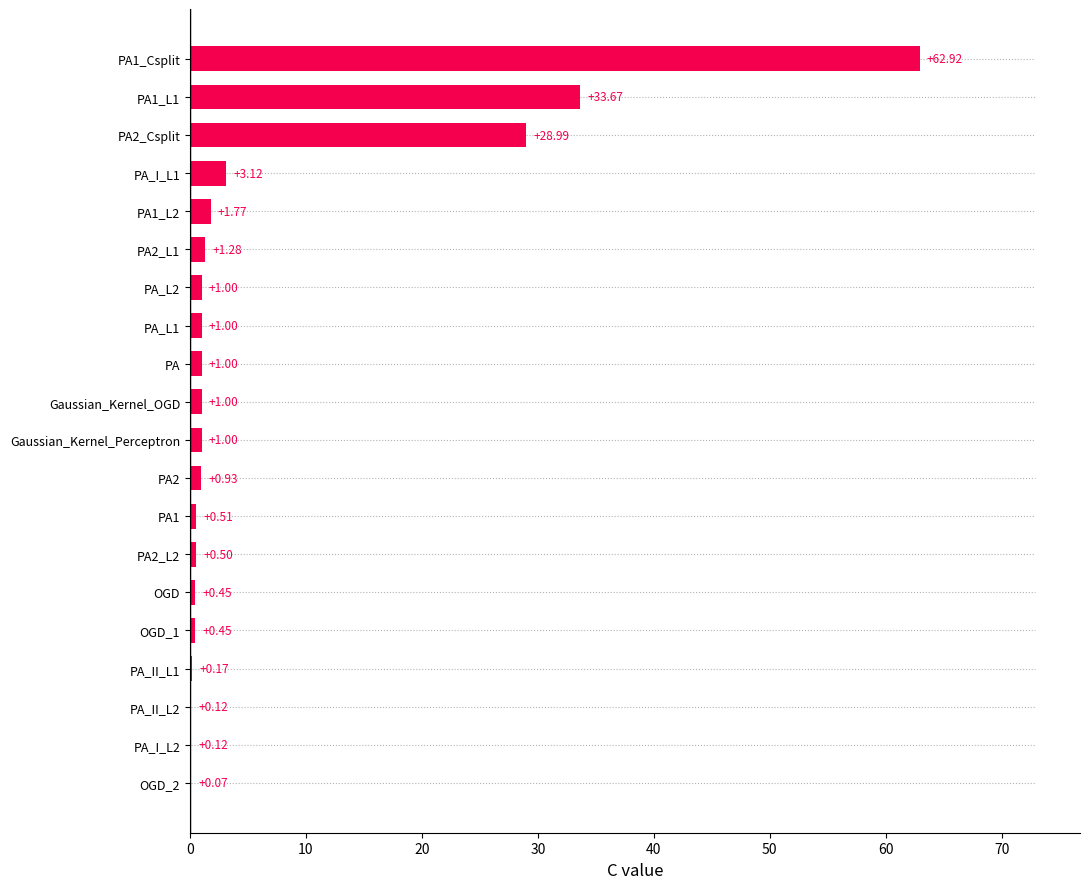

At which category does the chart reach its peak across all series?

PA1_Csplit